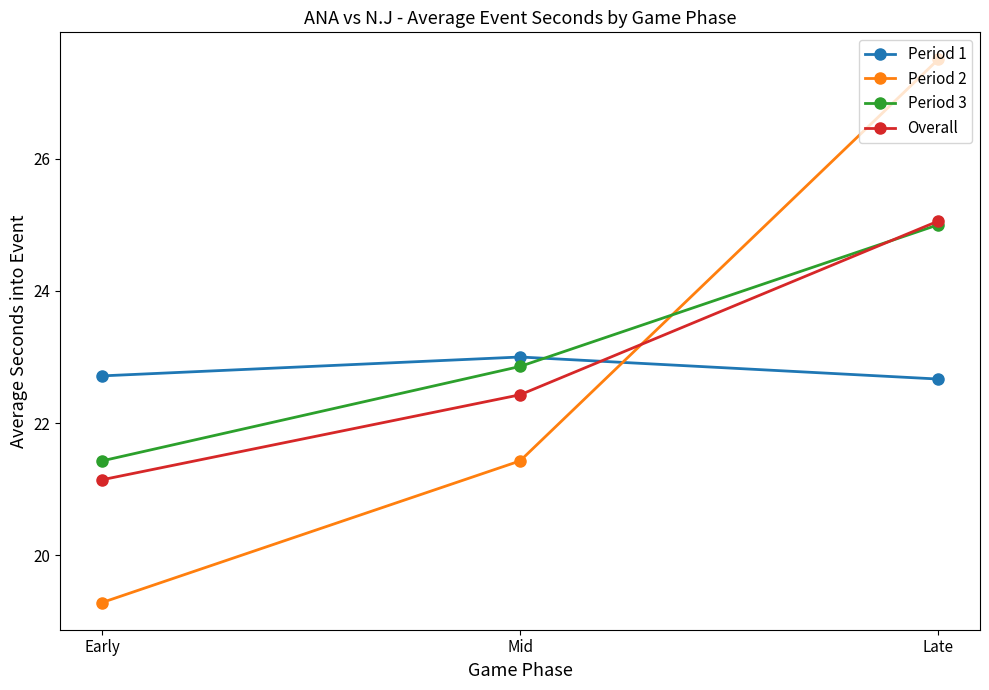

How many data points in Period 2 are above 21?

2